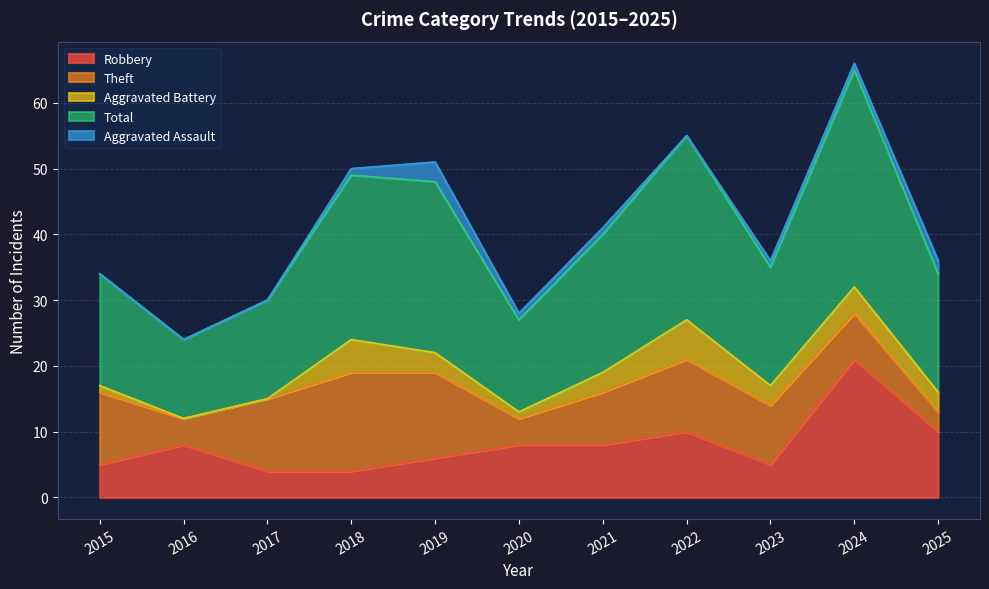

What is the difference between the second highest and minimum values in the Aggravated Battery series?

5